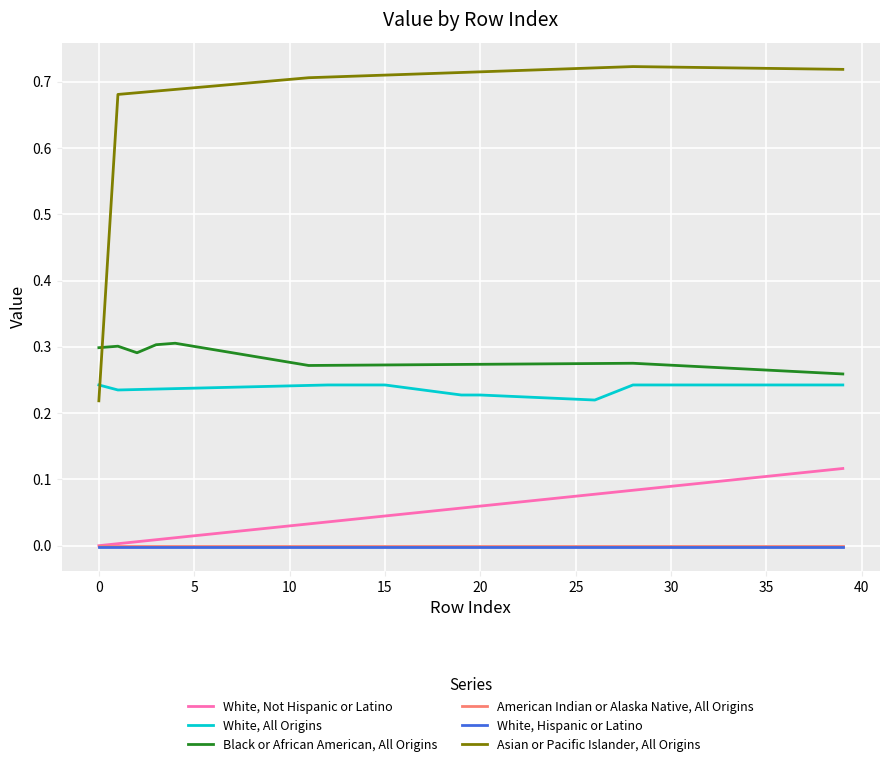

Which series has the largest range (max minus min)?

Asian or Pacific Islander, All Origins